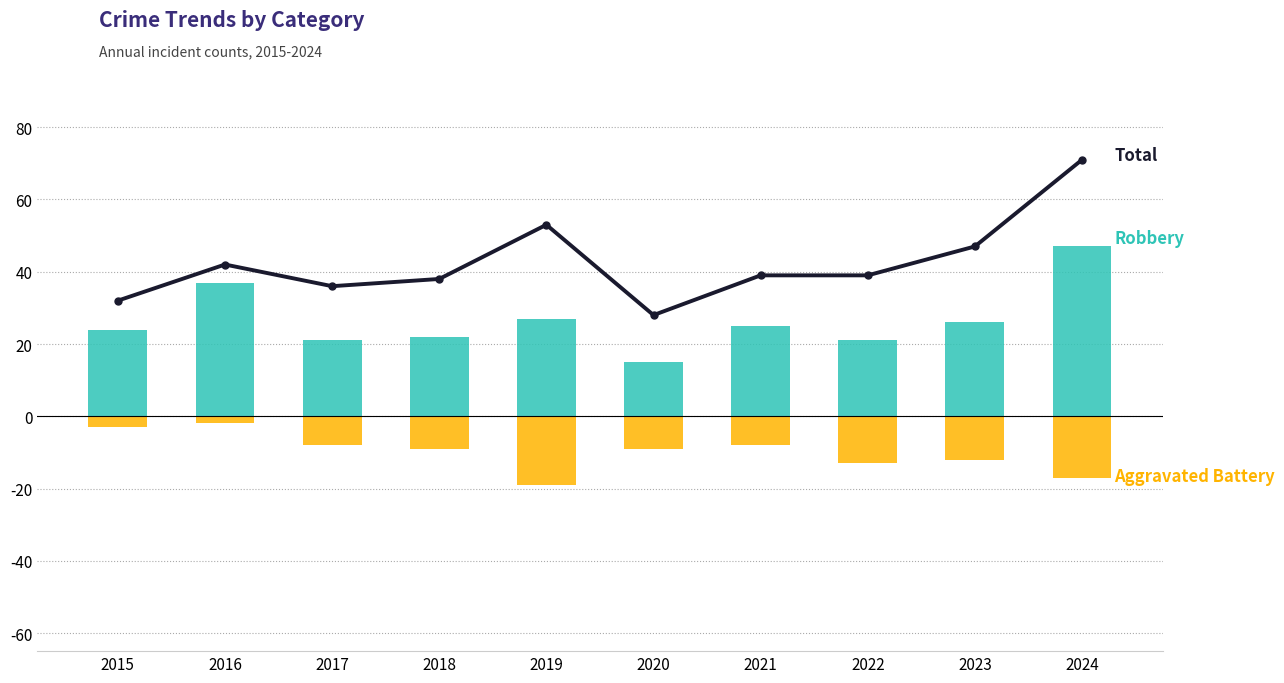

At which category is the sum across all series the highest?

2024